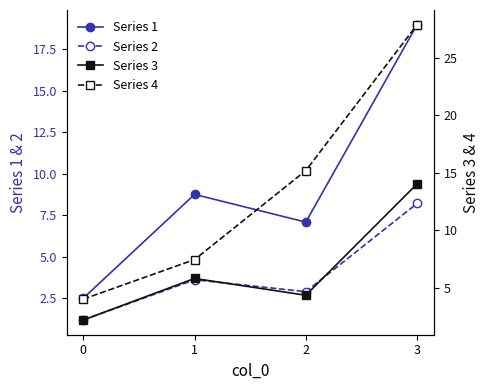

List the series in order of their overall mean, highest first.

Series 4, Series 1, Series 3, Series 2